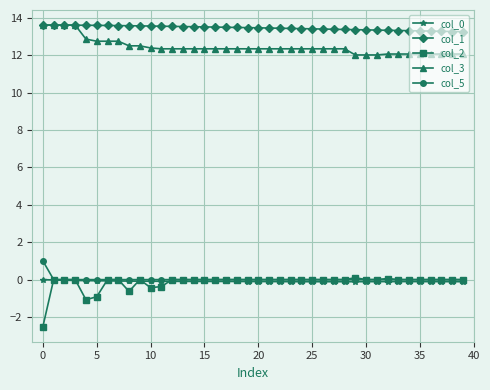

True or false: col_1 and col_5 cross at least once.

False